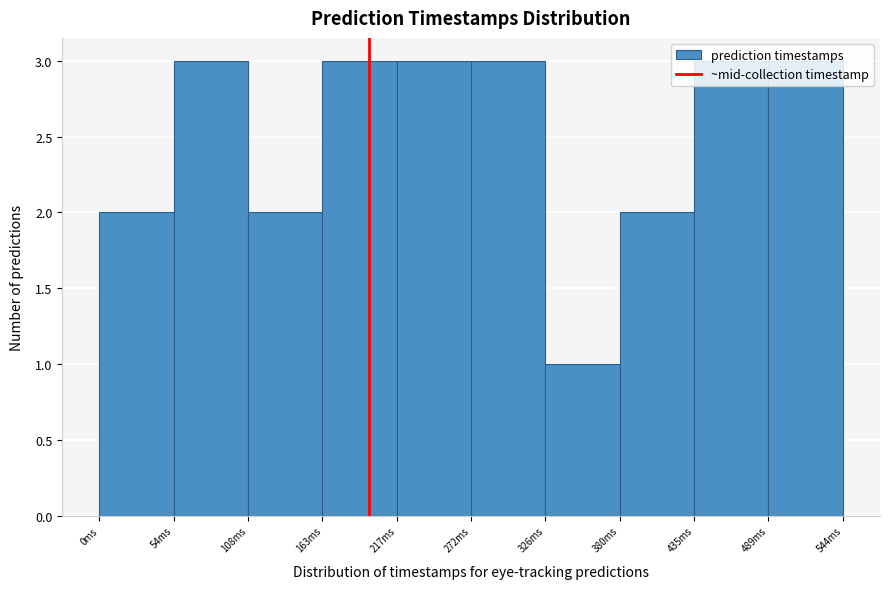

How tall is the bar that spans 160 to 220 on the x-axis? Neither the bar edges nor the heights are printed on the chart, so give them approximately, as read against the axes.

3